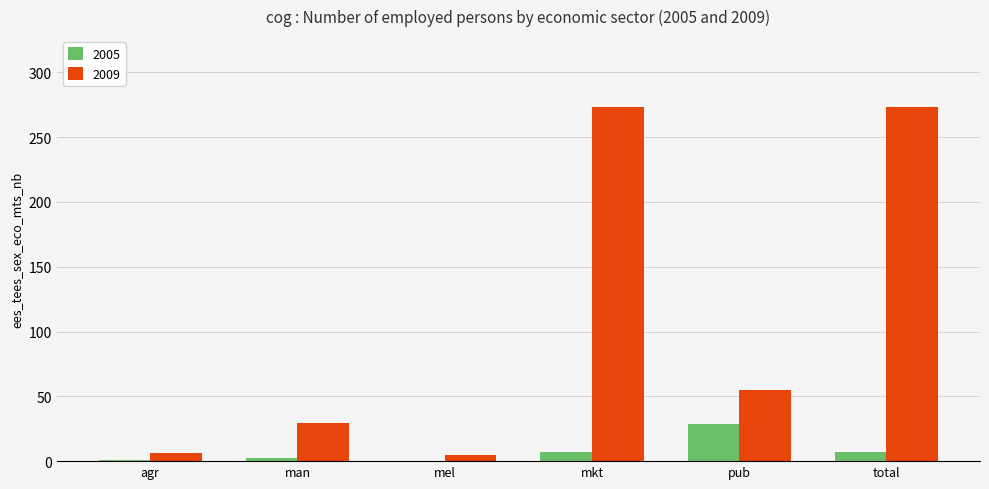

The value of 2009 at man is 13.3. True or false?

False